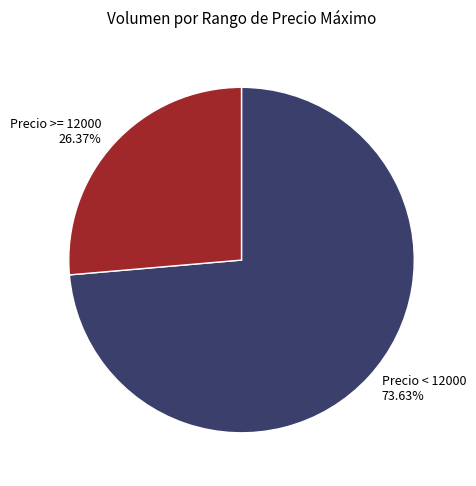

Rank the categories by value from lowest to highest.

Precio >= 12000, Precio < 12000